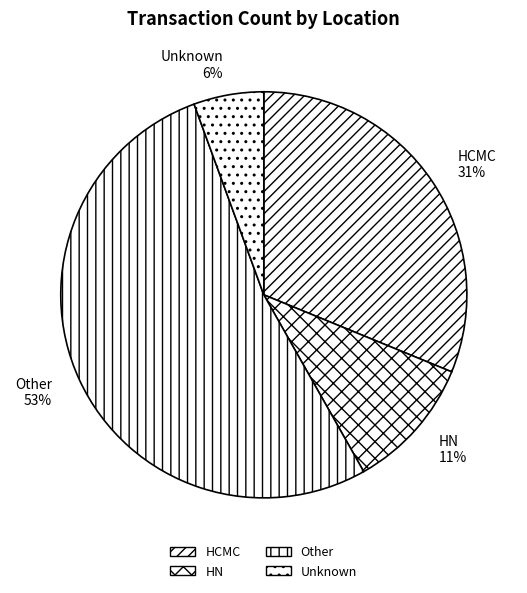

The Unknown slice represents 1% of the pie. True or false?

False